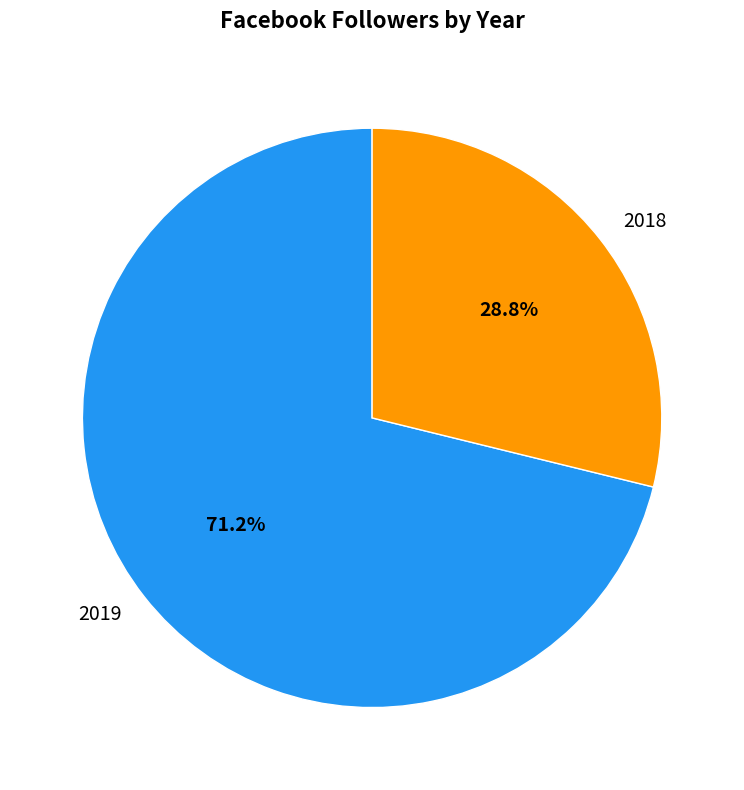

How many segments does this pie chart have?

2